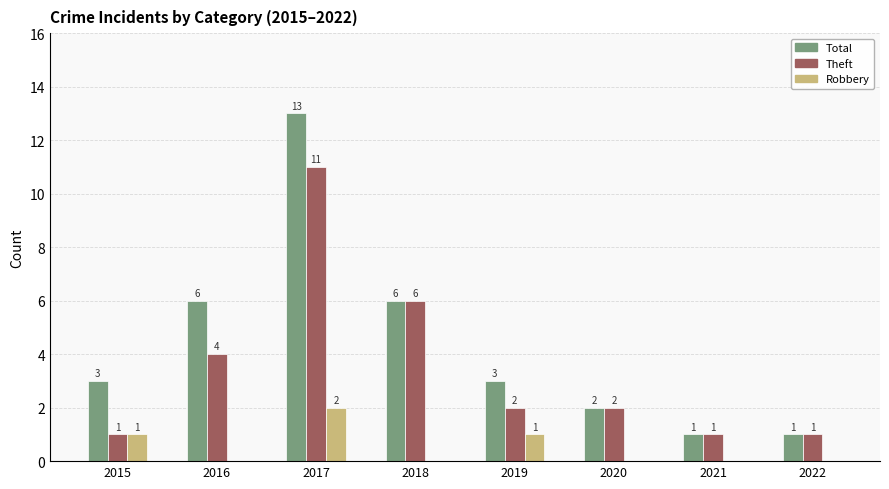

How many groups of bars are there?

8